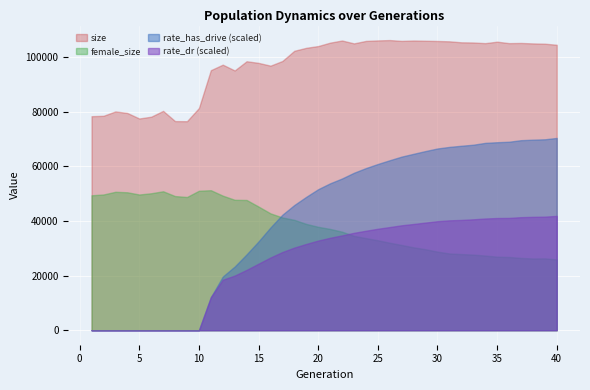

Between 4 and 12, which is larger?

12